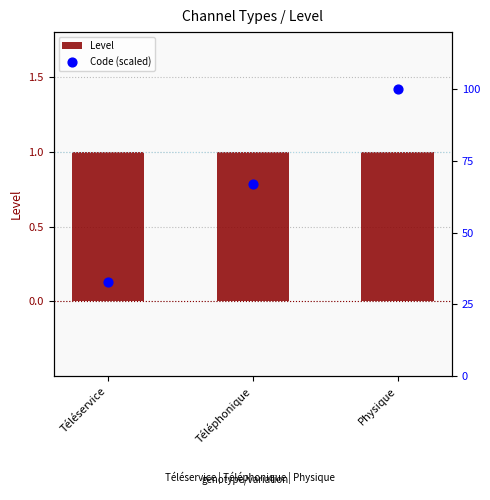

What are all the series names shown in the legend?

Level, Code (scaled)